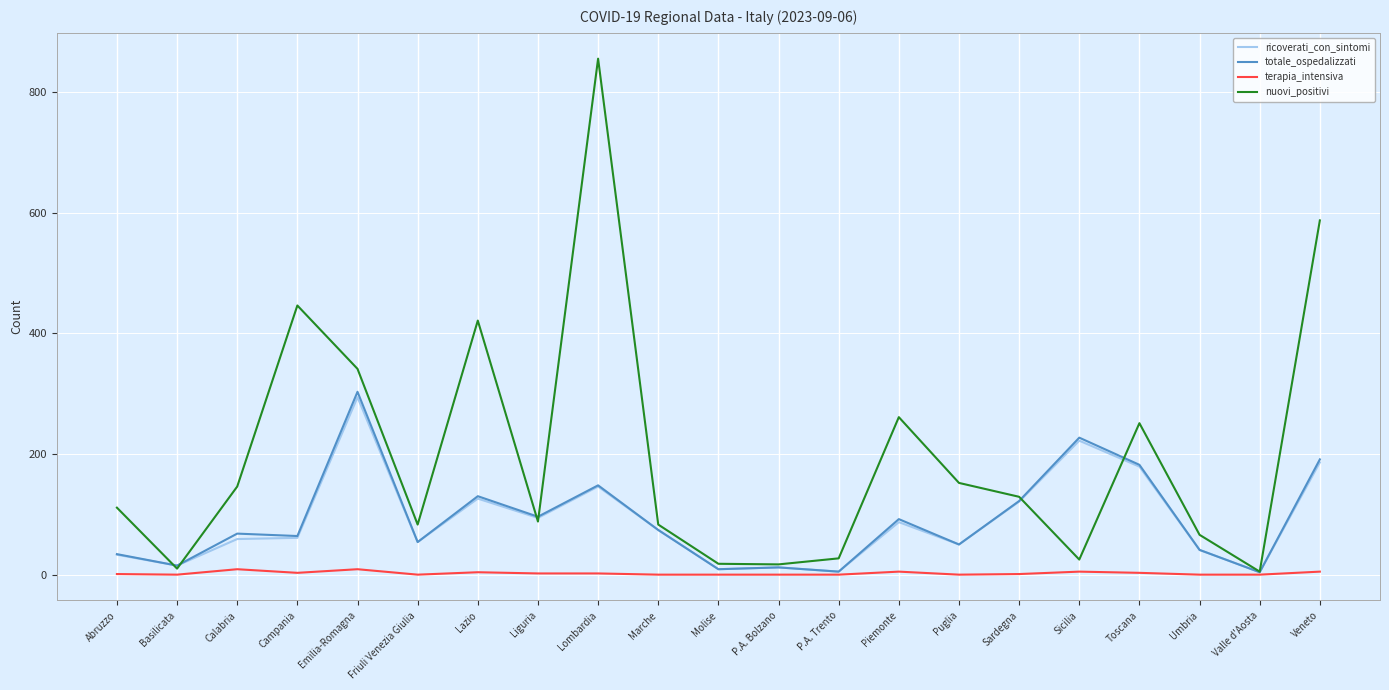

At which category does the chart reach its peak across all series?

Lombardia